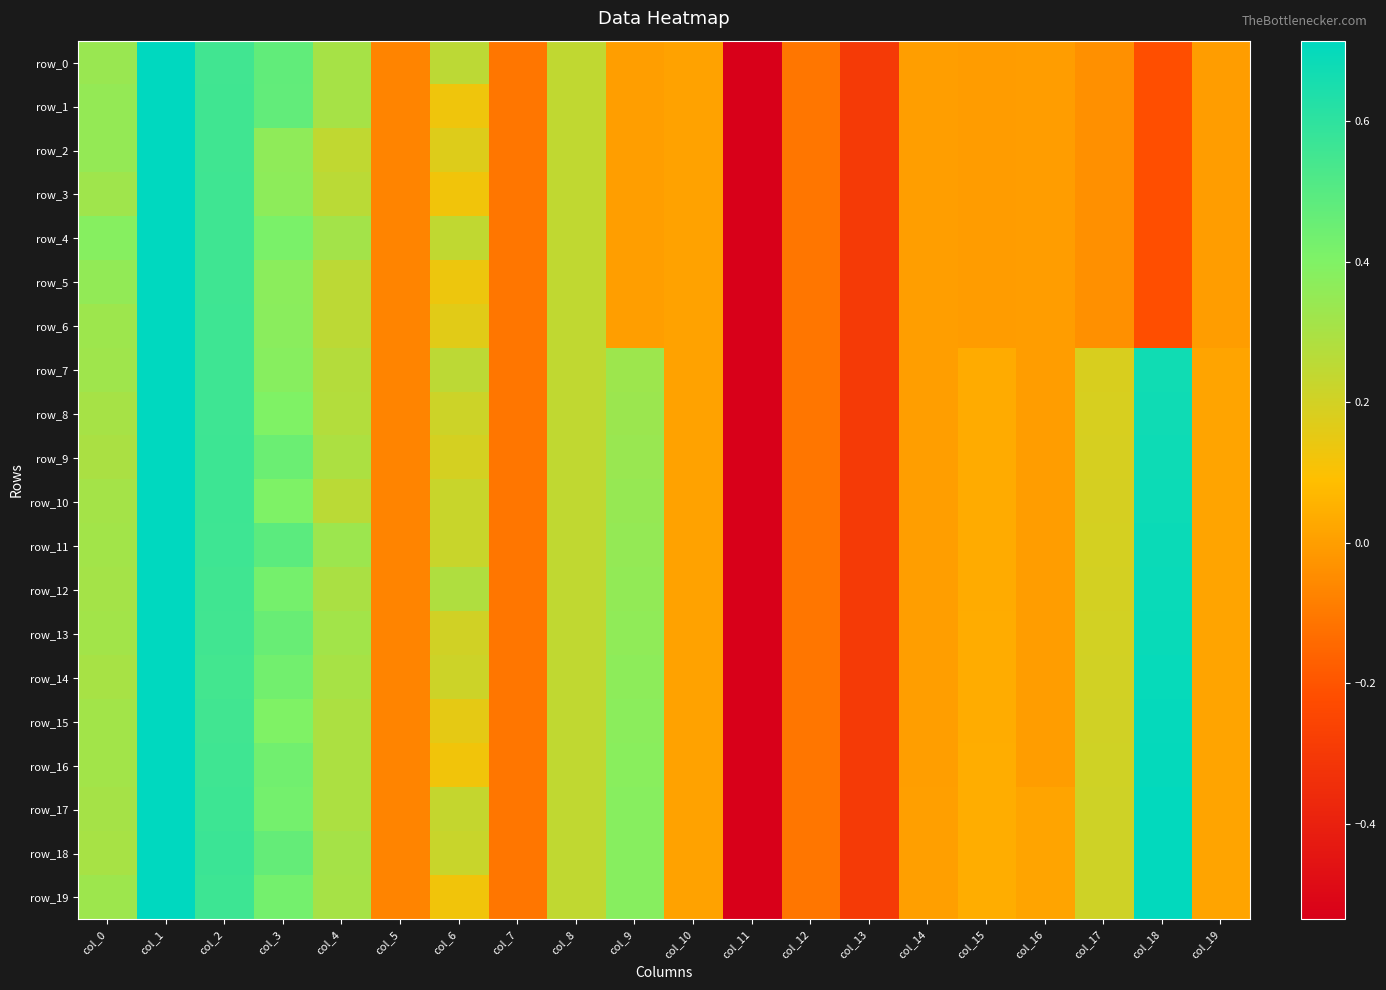

Which category has the highest value in the row_9 series?

col_1